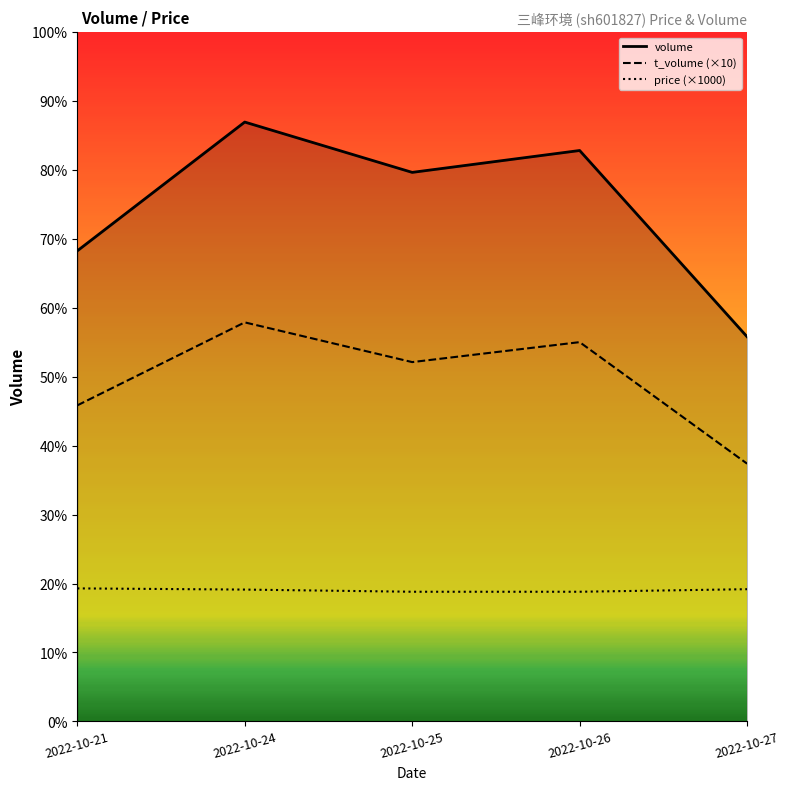

What is the average value of the volume series?

26052